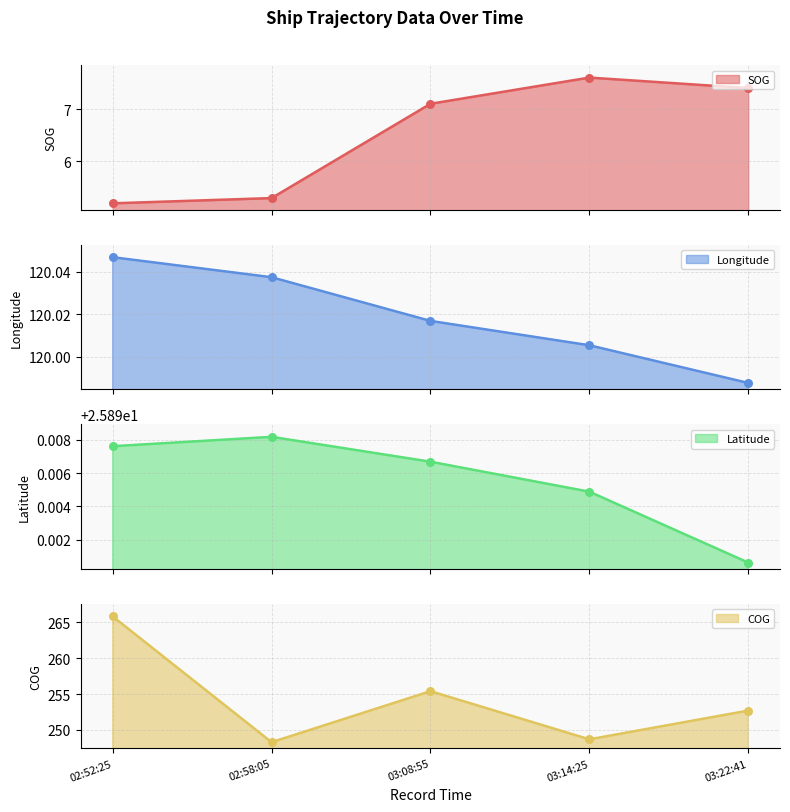

What is the highest value of the SOG series?

7.6